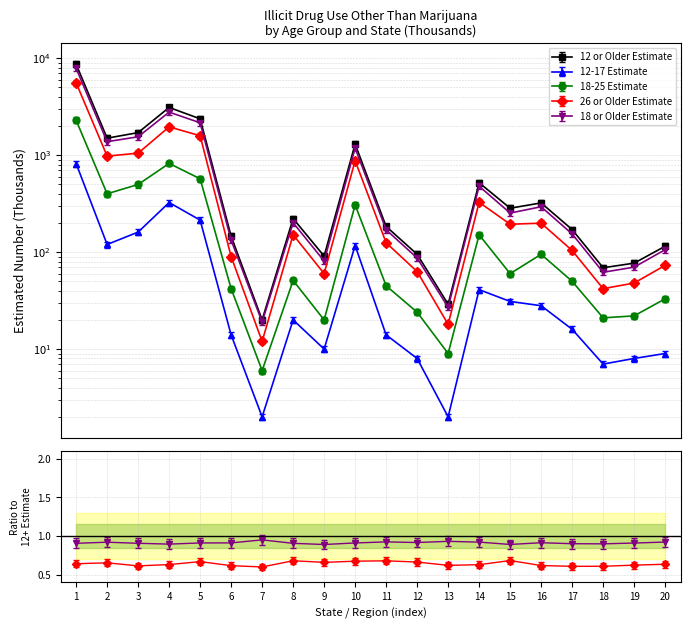

Which series has the largest total across all categories?

12 or Older Estimate